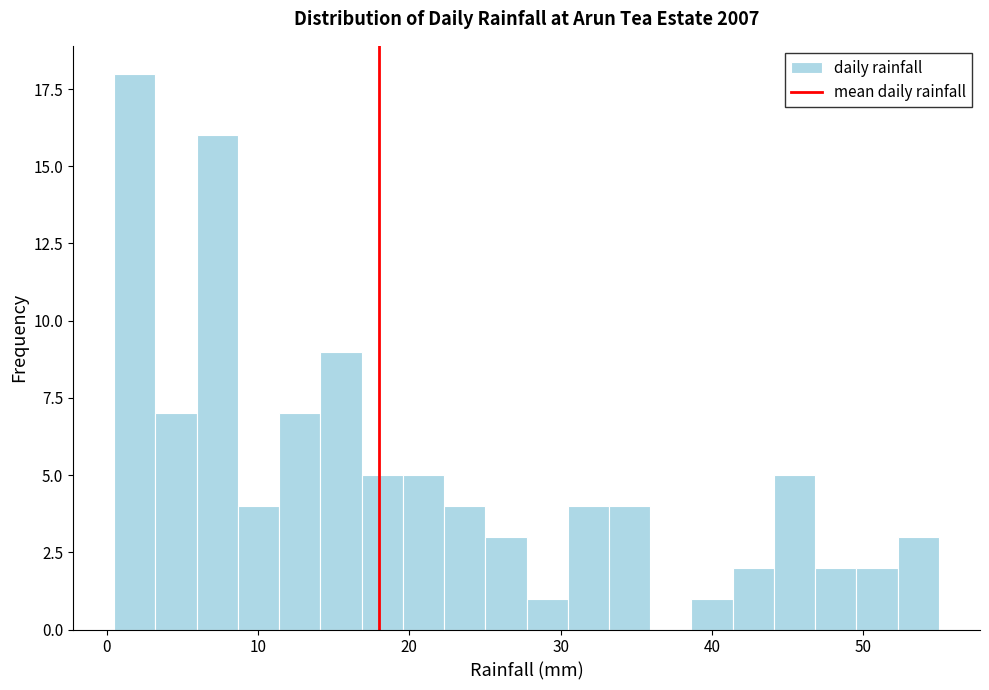

Read against the x-axis, roughly where is the centre of the tallest bar?

2